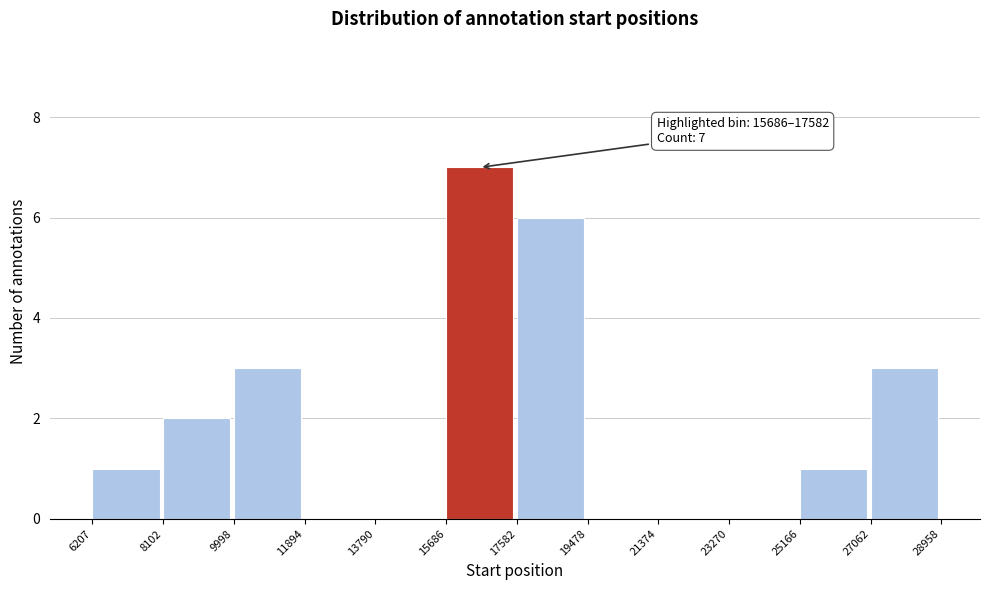

Which range on the x-axis has the tallest bar?

15686 to 17582